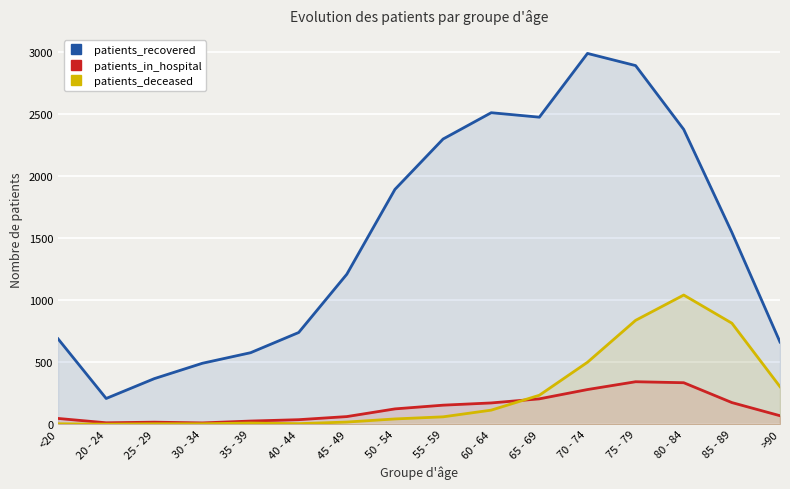

At which category does the chart reach its peak across all series?

70 - 74